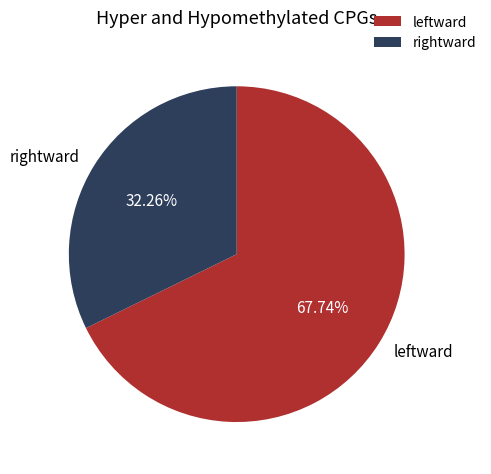

Count the number of slices in the pie.

2